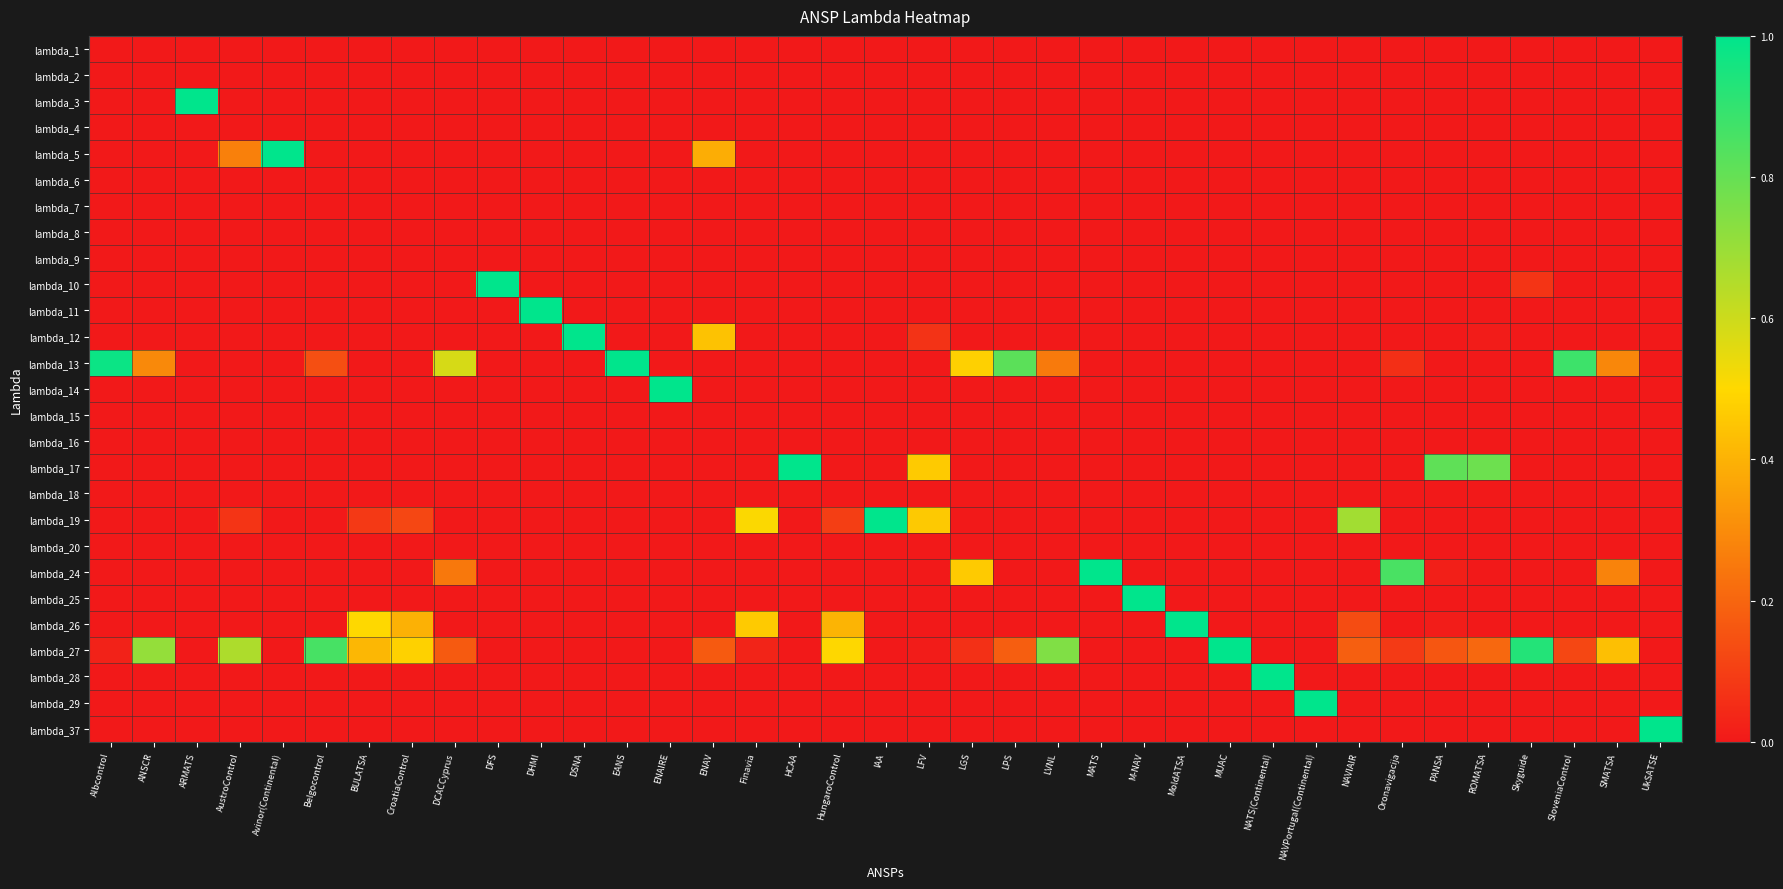

At how many categories does at least one series exceed 0?

37